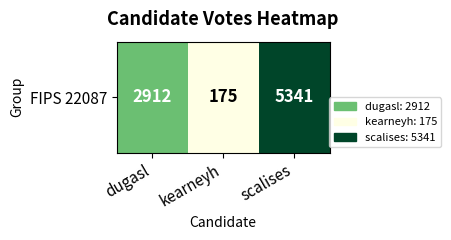

Approximately how many times larger is the value at dugasl compared to kearneyh?

16.6